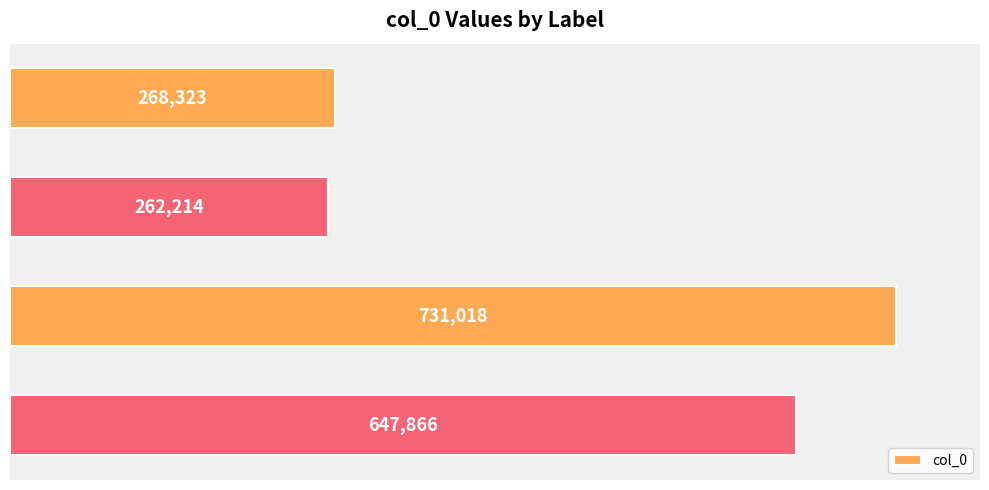

What is the difference between the maximum and second lowest values?

462695